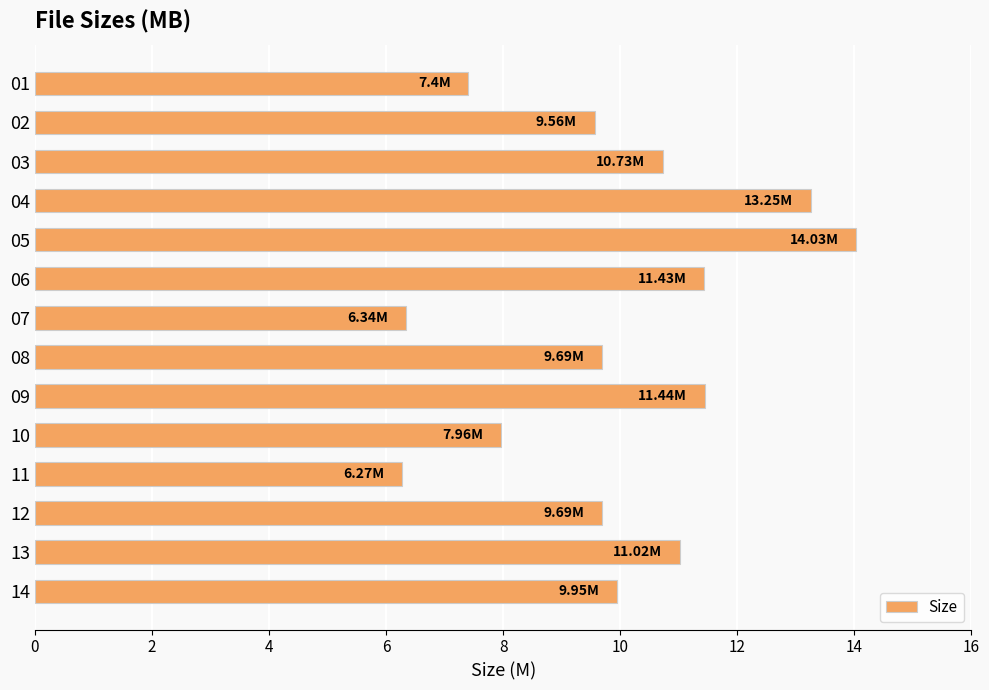

Approximately how many times larger is the value at 07 compared to 09?

0.6